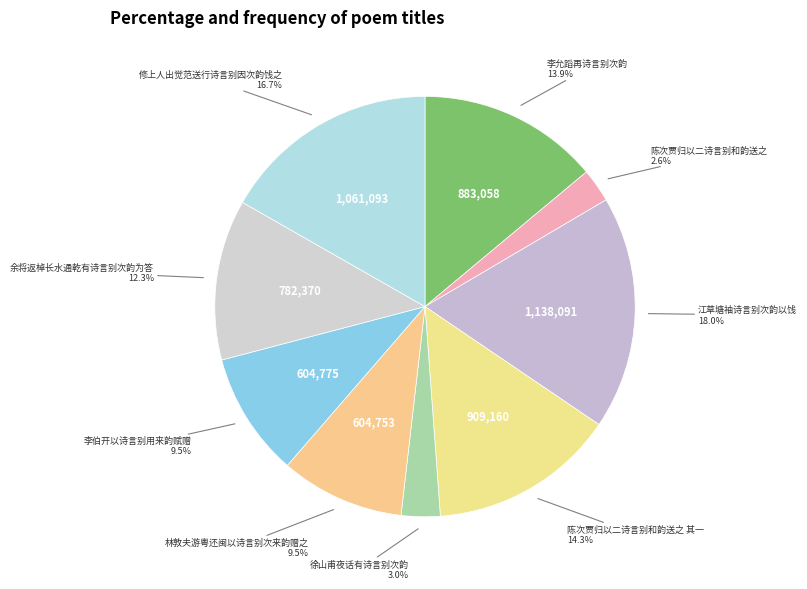

To the nearest percent, what is the difference between the largest and smallest slice percentages?

15%